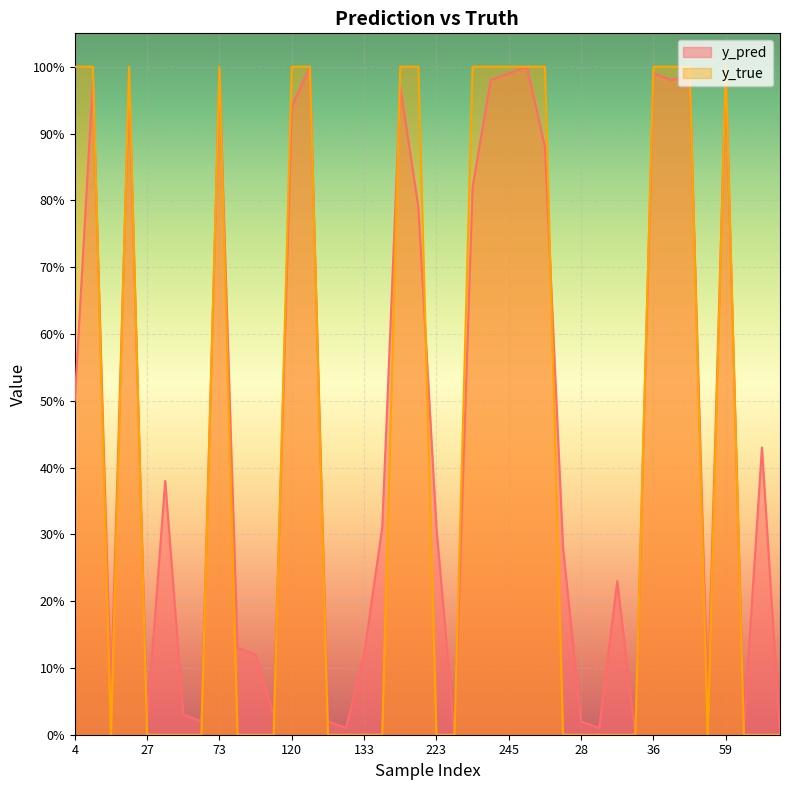

Reading right to left, transcribe all the data shown in this chart.

y_pred: 0.0	0.4	0.0	1.0	0.1	1.0	1.0	1.0	0.0	0.2	0.0	0.0	0.3	0.9	1.0	1.0	1.0	0.8	0.0	0.3	0.8	1.0	0.3	0.1	0.0	0.0	1.0	0.9	0.0	0.1	0.1	1.0	0.0	0.0	0.4	0.0	1.0	0.1	1.0	0.5
y_true: 0.0	0.0	0.0	1.0	0.0	1.0	1.0	1.0	0.0	0.0	0.0	0.0	0.0	1.0	1.0	1.0	1.0	1.0	0.0	0.0	1.0	1.0	0.0	0.0	0.0	0.0	1.0	1.0	0.0	0.0	0.0	1.0	0.0	0.0	0.0	0.0	1.0	0.0	1.0	1.0